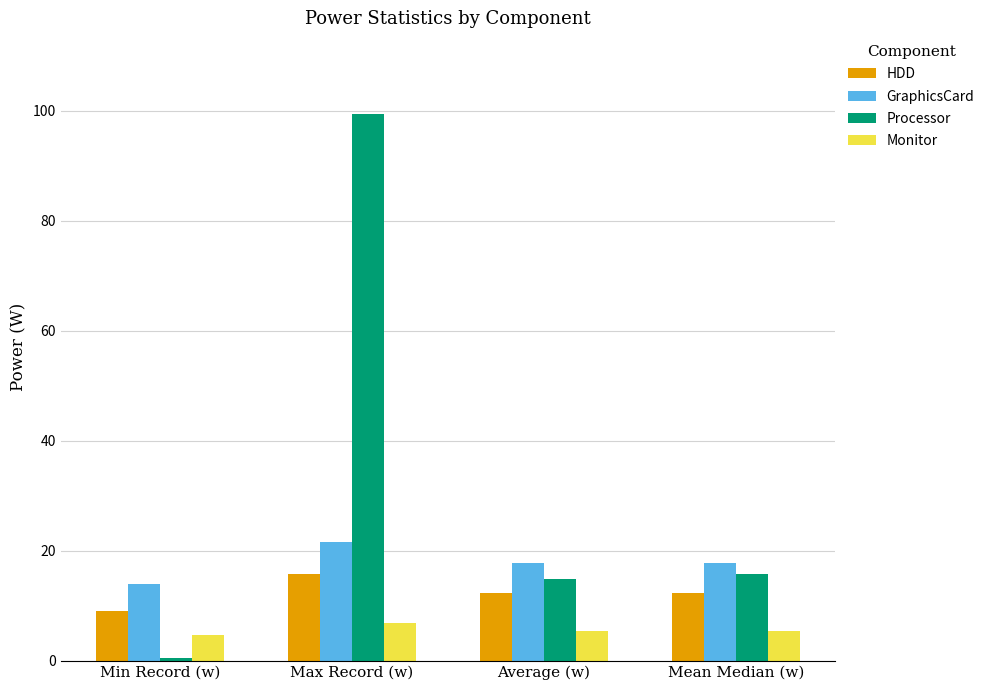

How many distinct data groups are displayed?

4